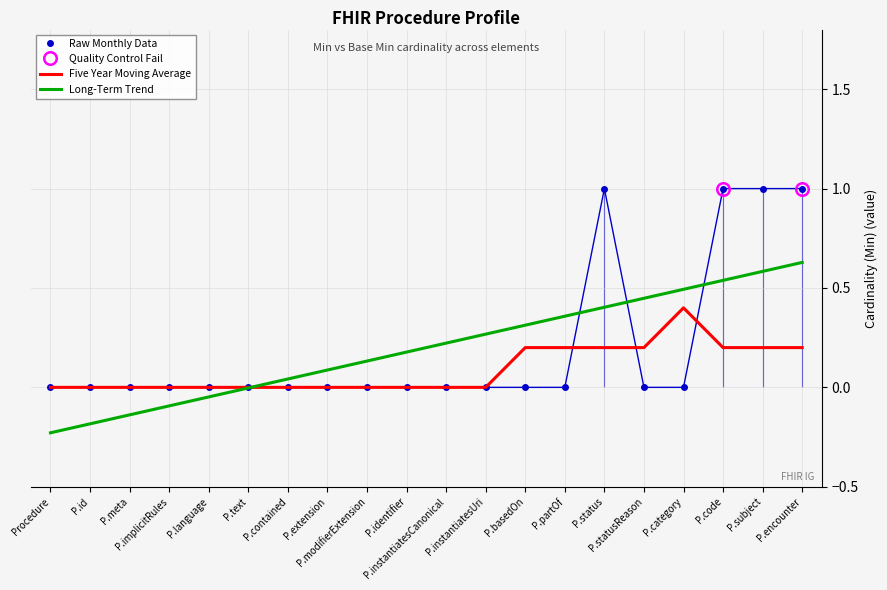

Count the values in the range 0 to 1.

20